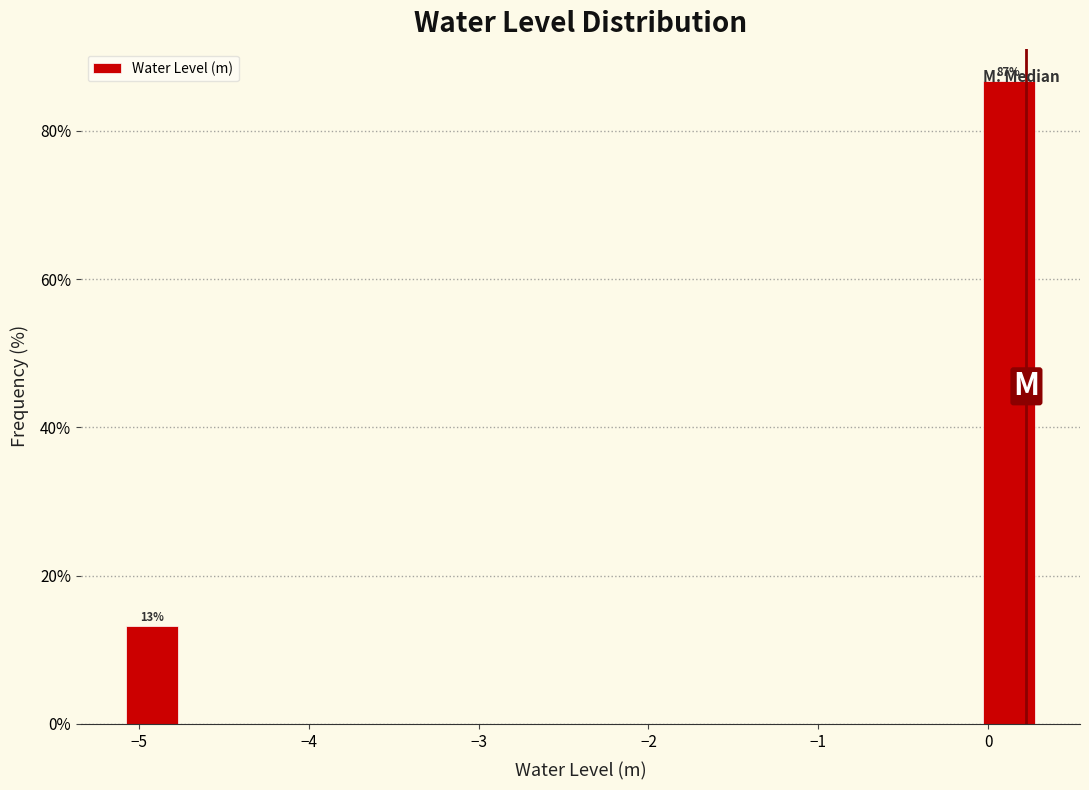

Around what value on the x-axis is the tallest bar? Give the approximate position of its centre, as read against the axis.

0.1